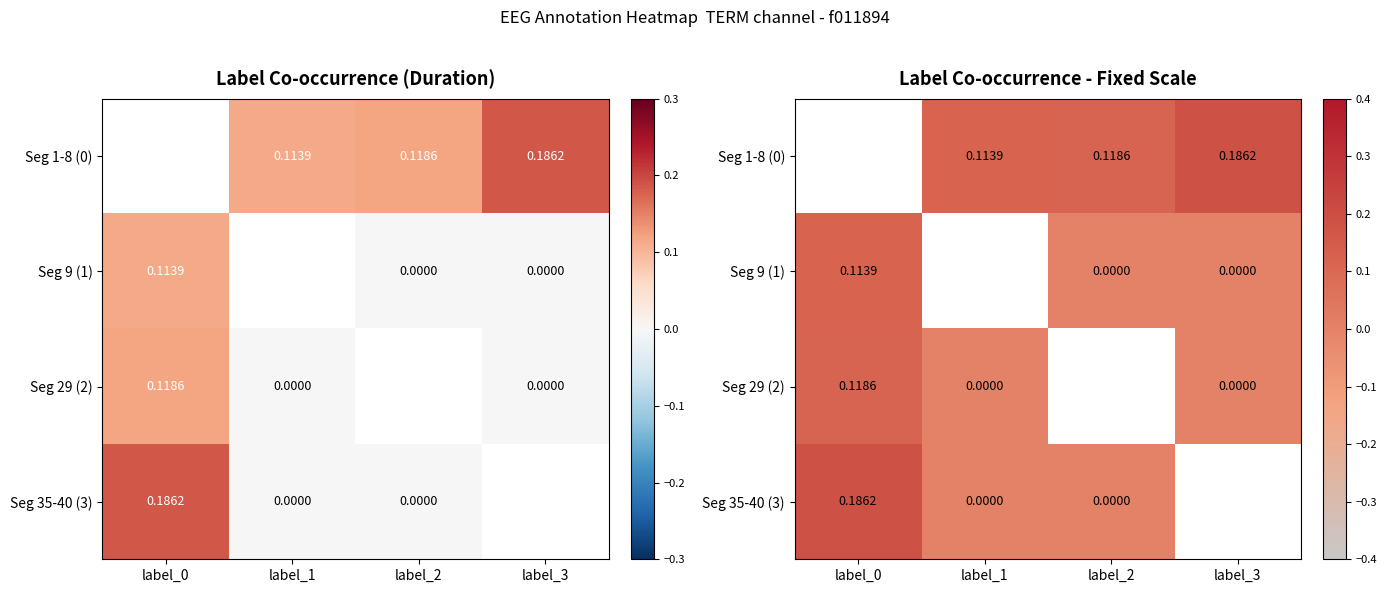

Which series has the largest range (max minus min)?

Seg 35-40 (3)